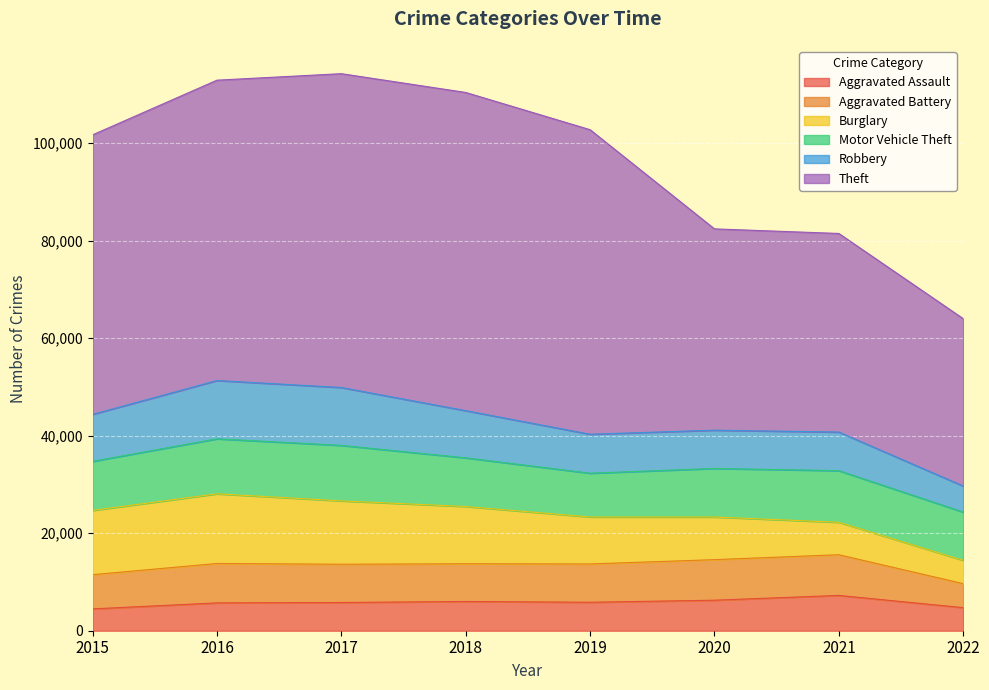

At 2021, list the series in order from smallest to largest.

Burglary, Aggravated Assault, Robbery, Aggravated Battery, Motor Vehicle Theft, Theft